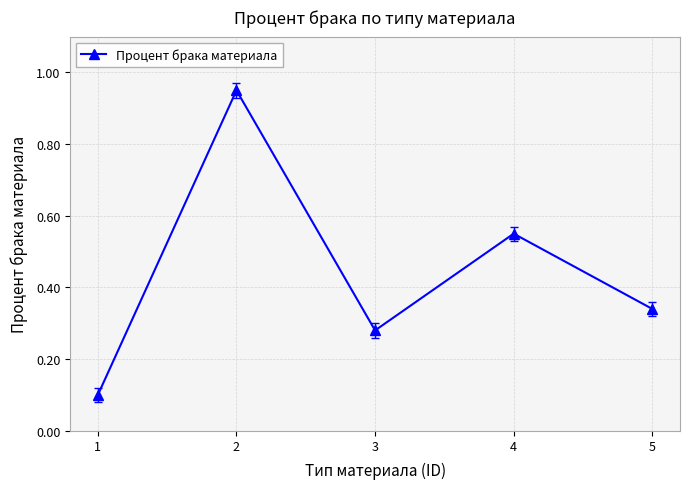

What is the change in value from 3 to 4?

+0.3